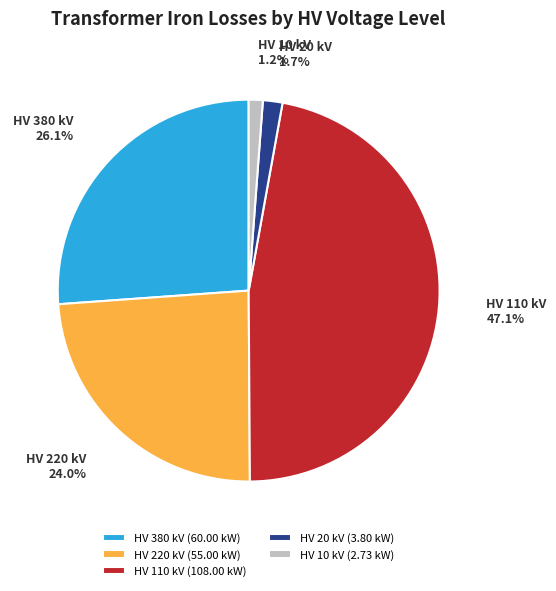

What percentage is NOT represented by HV 20 kV (3.80 kW)?

98.3%